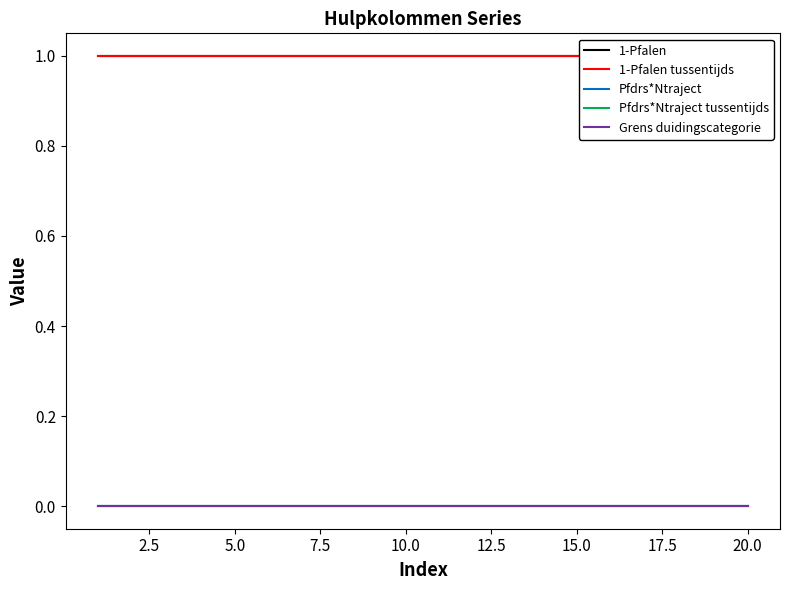

True or false: Pfdrs*Ntraject tussentijds and Grens duidingscategorie cross at least once.

False